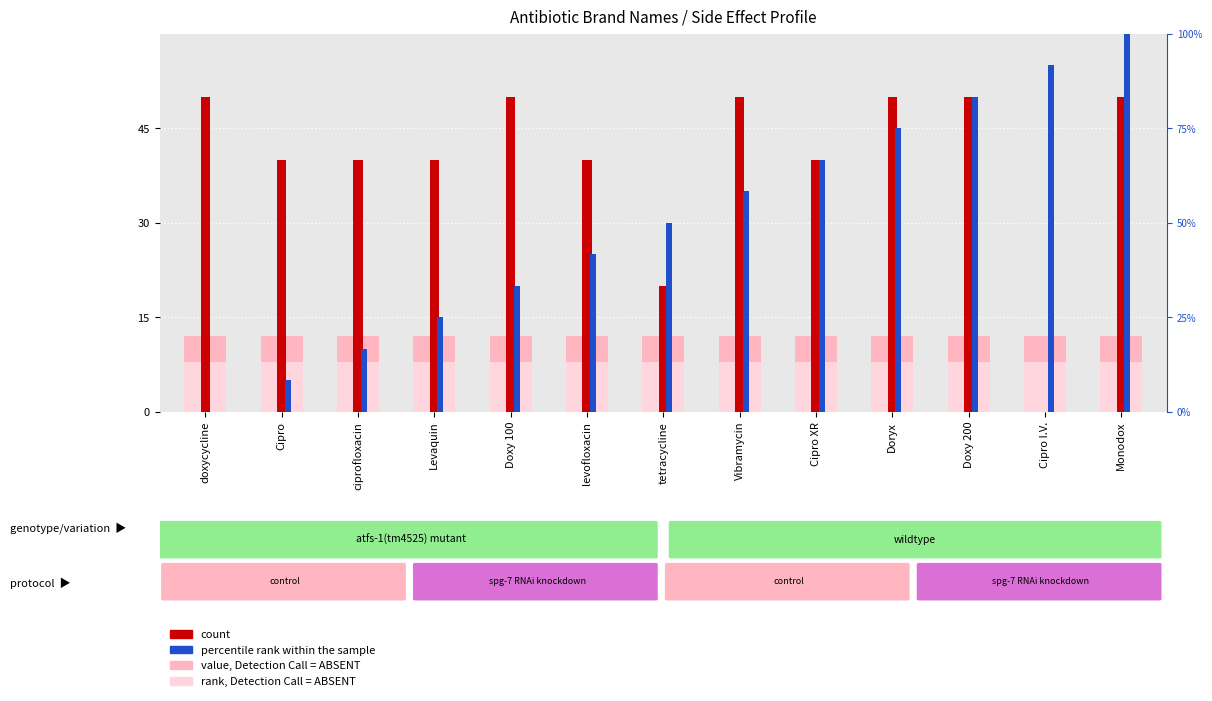

How many data points in percentile rank within the sample are less than 50?

6